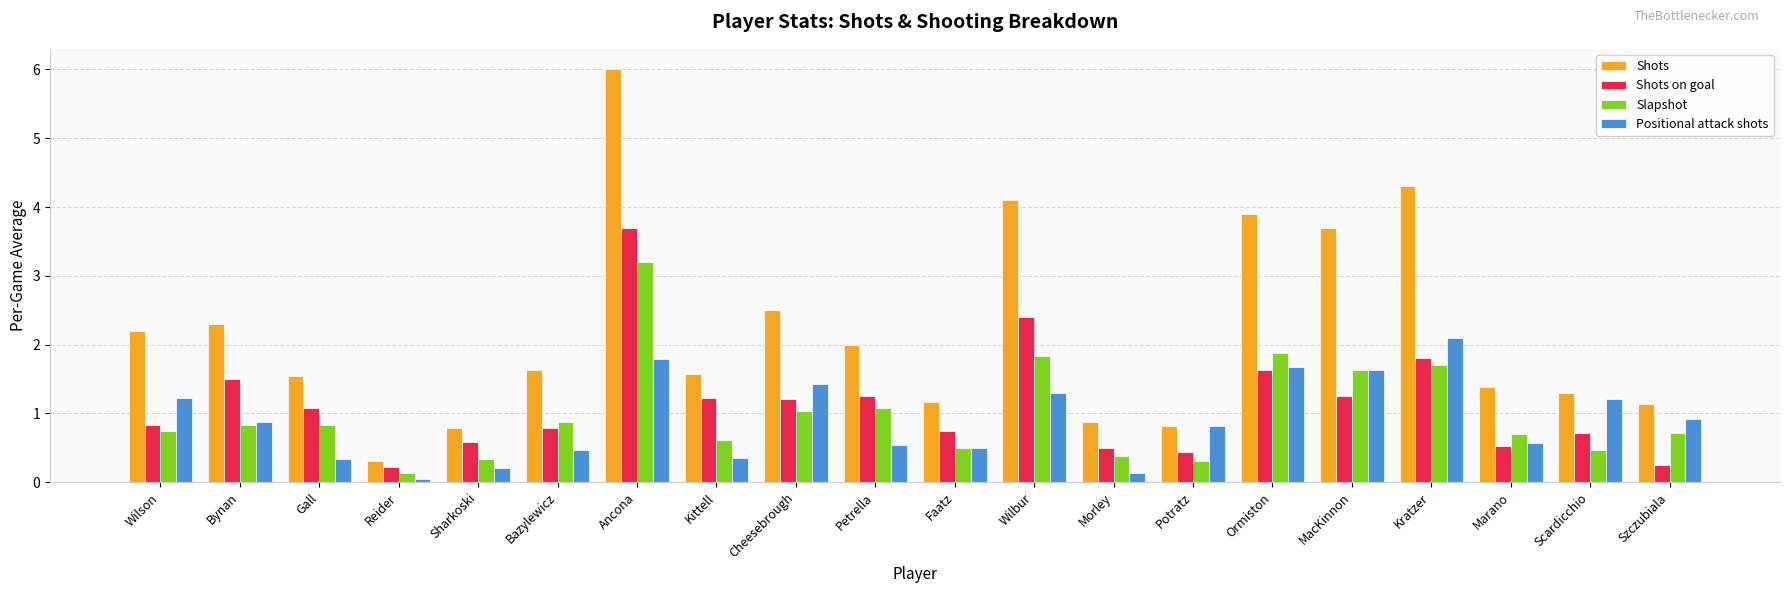

What is the label of the 19th bar from the left?

Scardicchio